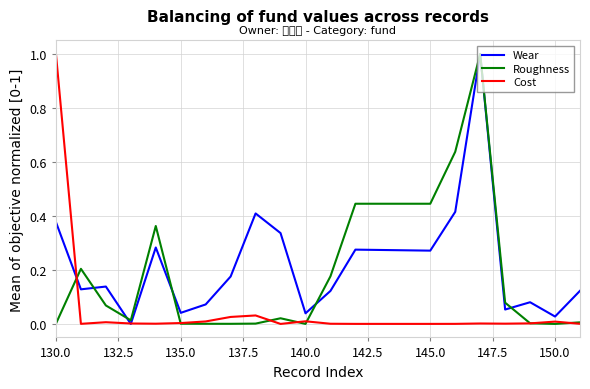

Which series has the widest spread of values?

Wear